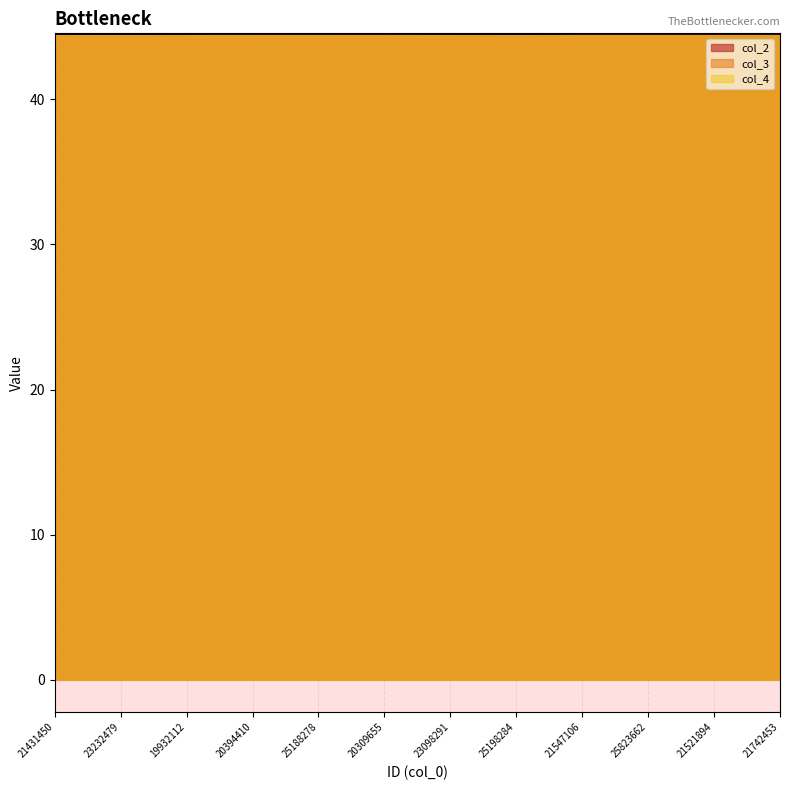

Which series has the widest spread of values?

col_2